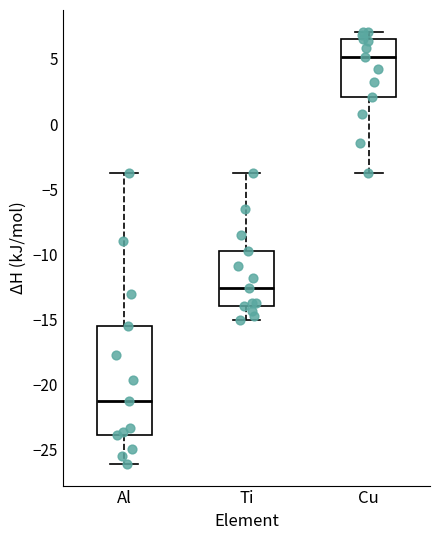

Reading left to right, transcribe this box plot: for each box, give where its median line is, the range the box spans, and where its two whiskers end, as read against the y-axis. The values are not printed on the chart, so give them approximately, as read against the axis.

Al: median -21.5, box -24.0 to -15.5, whiskers -26.0 to -3.5
Ti: median -12.5, box -14.0 to -10.0, whiskers -15.0 to -3.5
Cu: median 5.0, box 2.0 to 6.5, whiskers -3.5 to 7.0